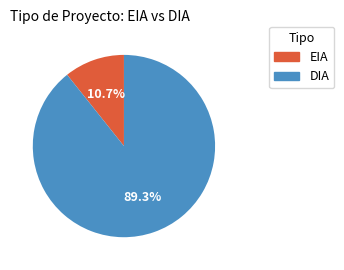

Rank the categories by value from lowest to highest.

EIA, DIA